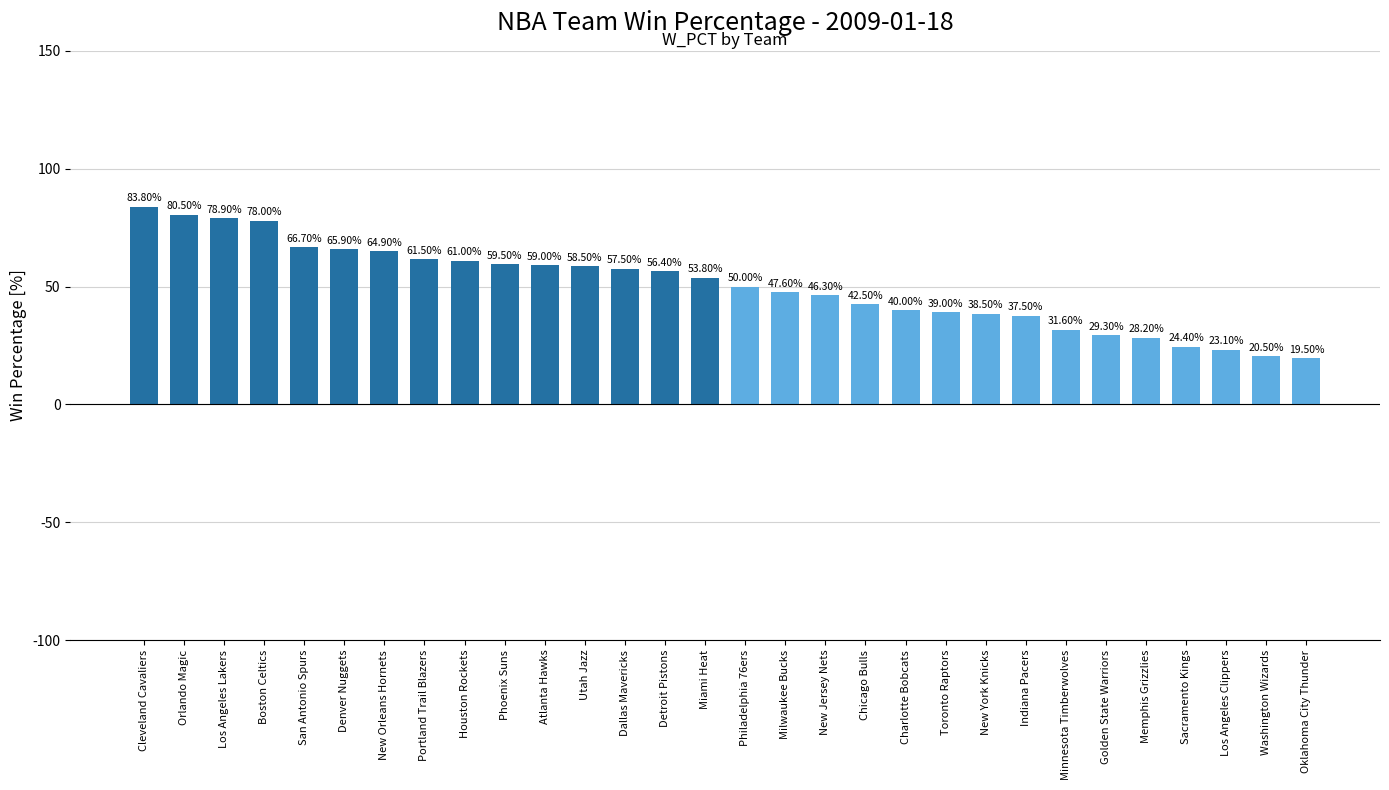

At which category does the chart reach its peak across all series?

Cleveland Cavaliers